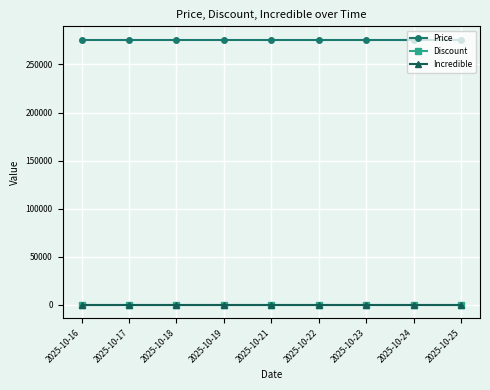

What is the average value of the Price series?

275840